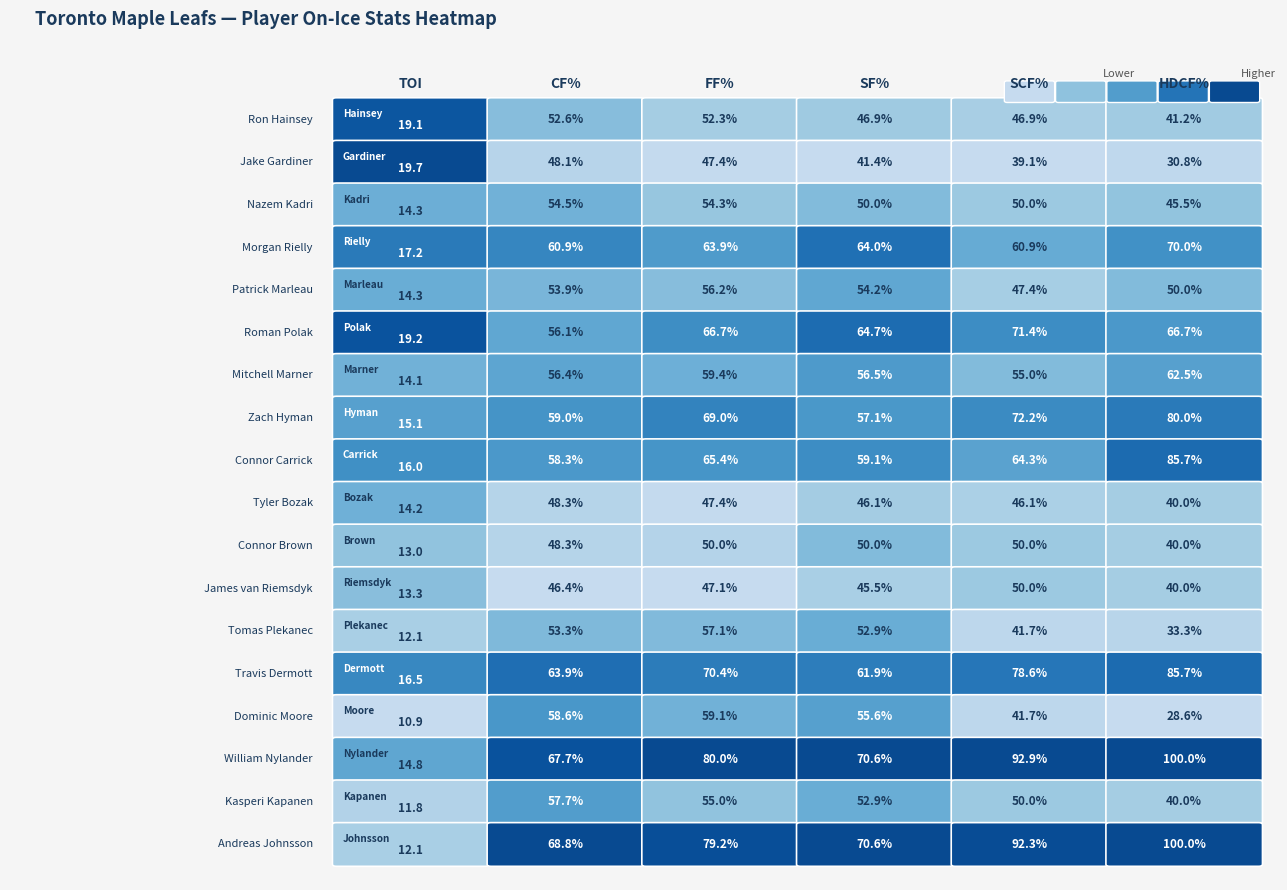

Rank the series at Jake Gardiner from highest to lowest value.

Andreas Johnsson, William Nylander, Travis Dermott, Morgan Rielly, Zach Hyman, Dominic Moore, Connor Carrick, Kasperi Kapanen, Mitchell Marner, Roman Polak, Nazem Kadri, Patrick Marleau, Tomas Plekanec, Ron Hainsey, Tyler Bozak, Connor Brown, Jake Gardiner, James van Riemsdyk